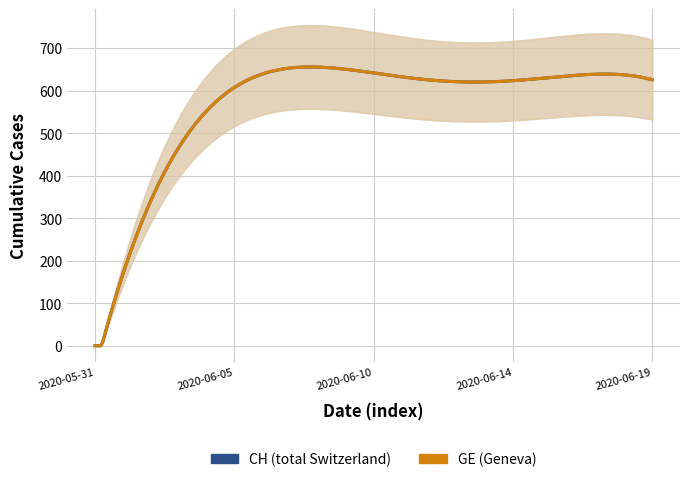

What is the difference between the maximum and minimum values in the CH series?

631